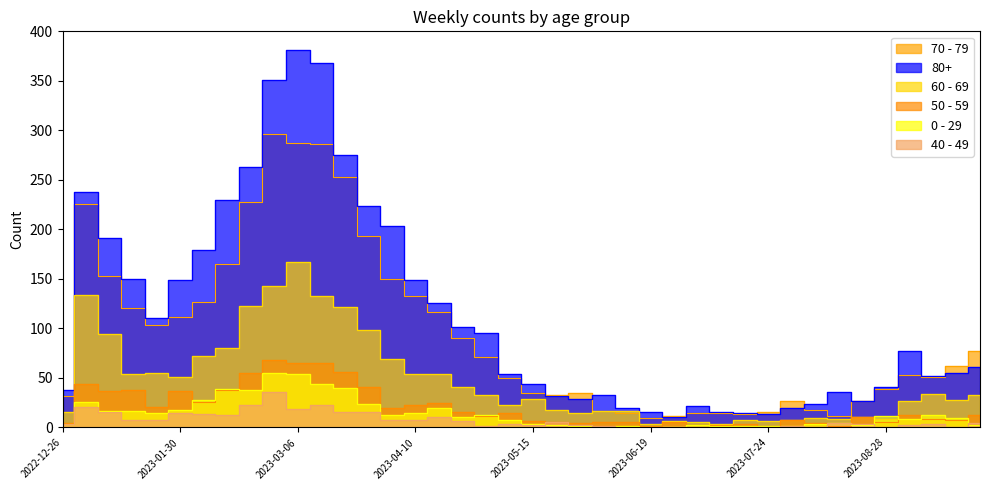

What is the total value across all series at 2023-03-20?

762